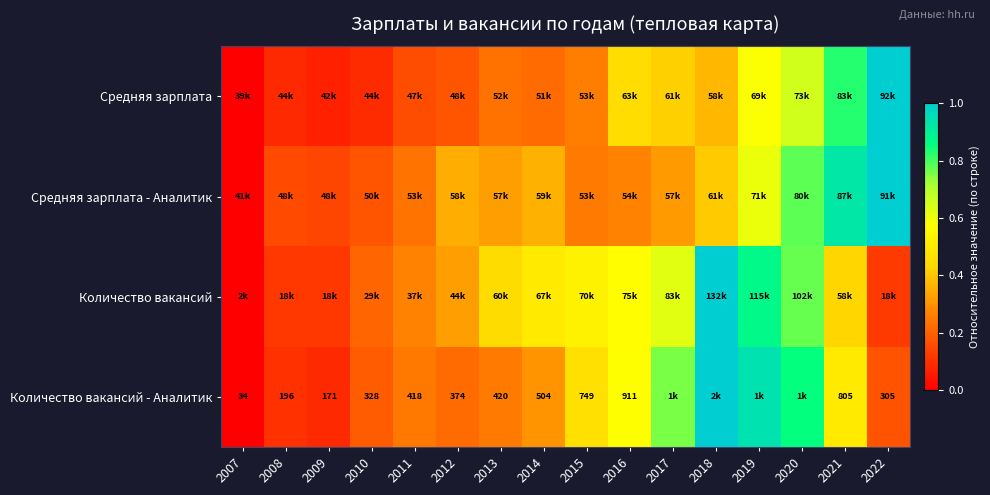

At which label does Средняя зарплата - Аналитик reach its minimum?

2007